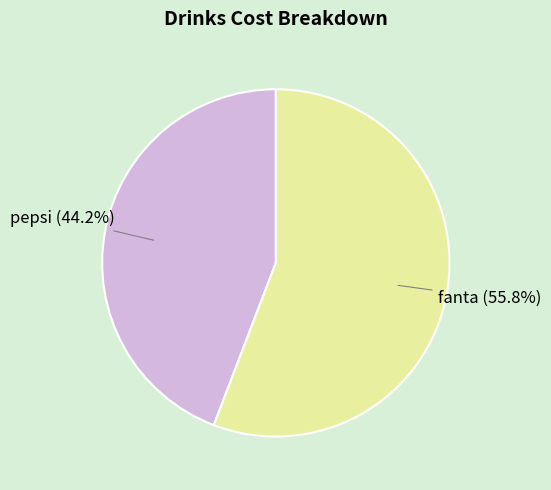

Is there any slice that represents more than half of the pie?

Yes